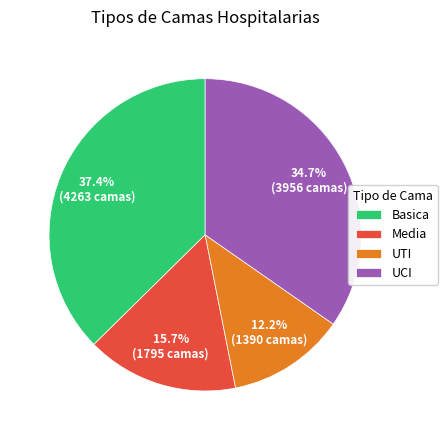

To the nearest percent, what percentage of the pie is UCI?

35%